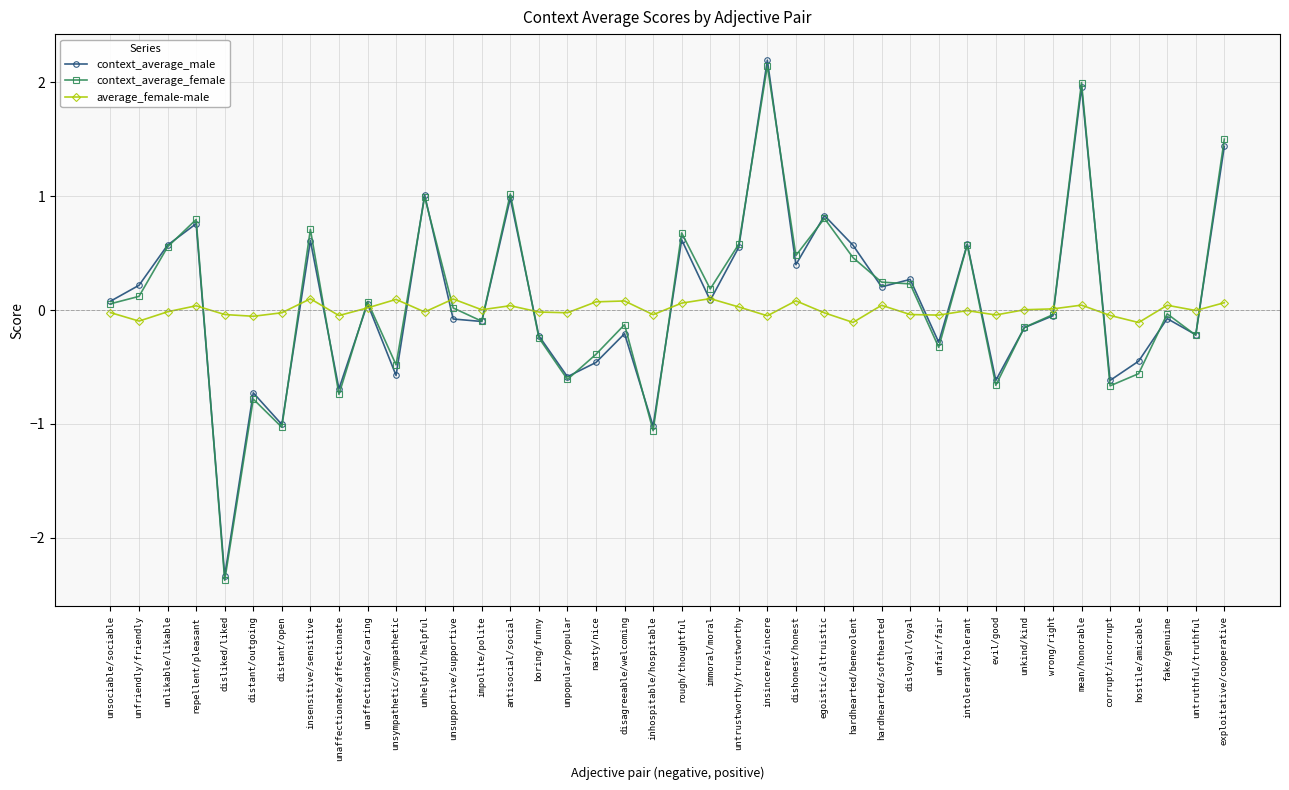

How many times do context_average_female and average_female-male cross each other?

16